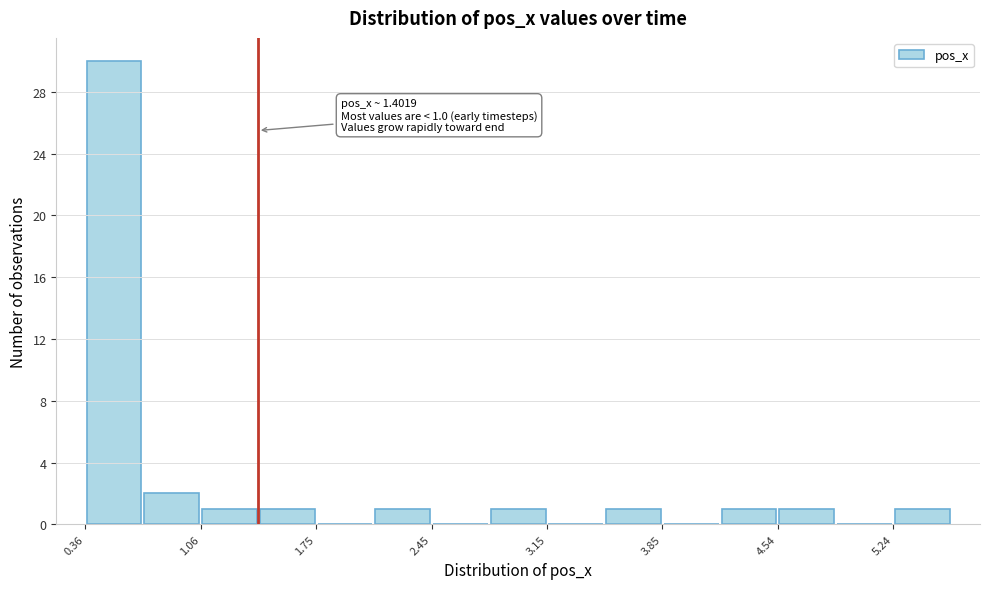

Read against the x-axis, roughly where is the centre of the tallest bar?

0.5